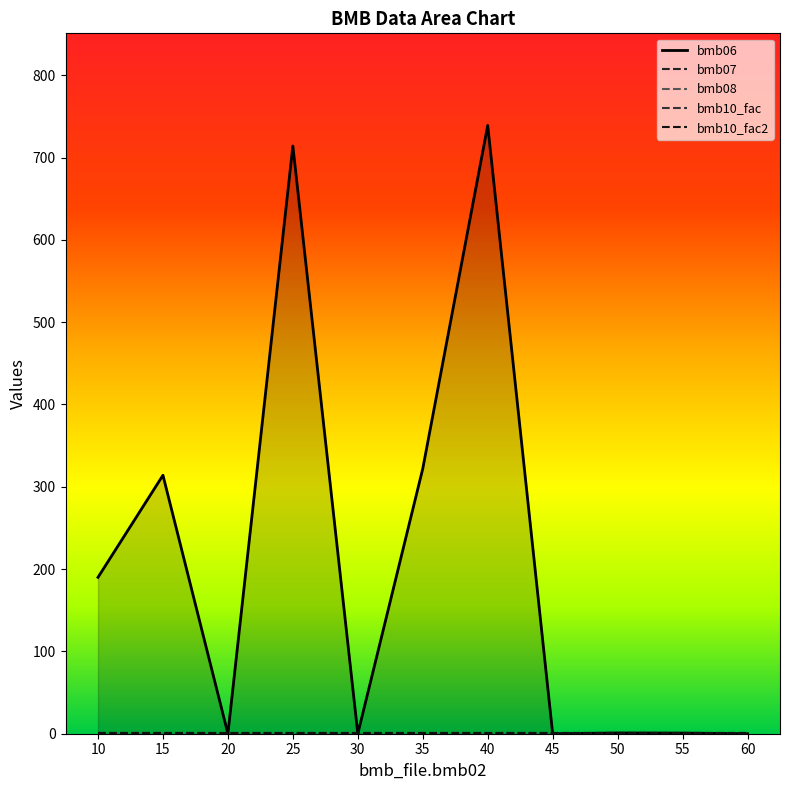

What value does the bmb07 series have at 45?

1